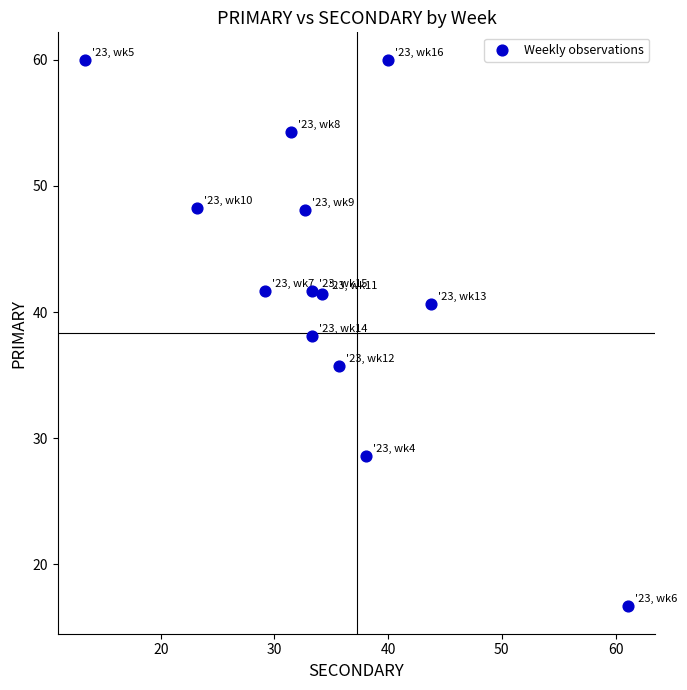

What is the range of X values (max minus min)?

47.8